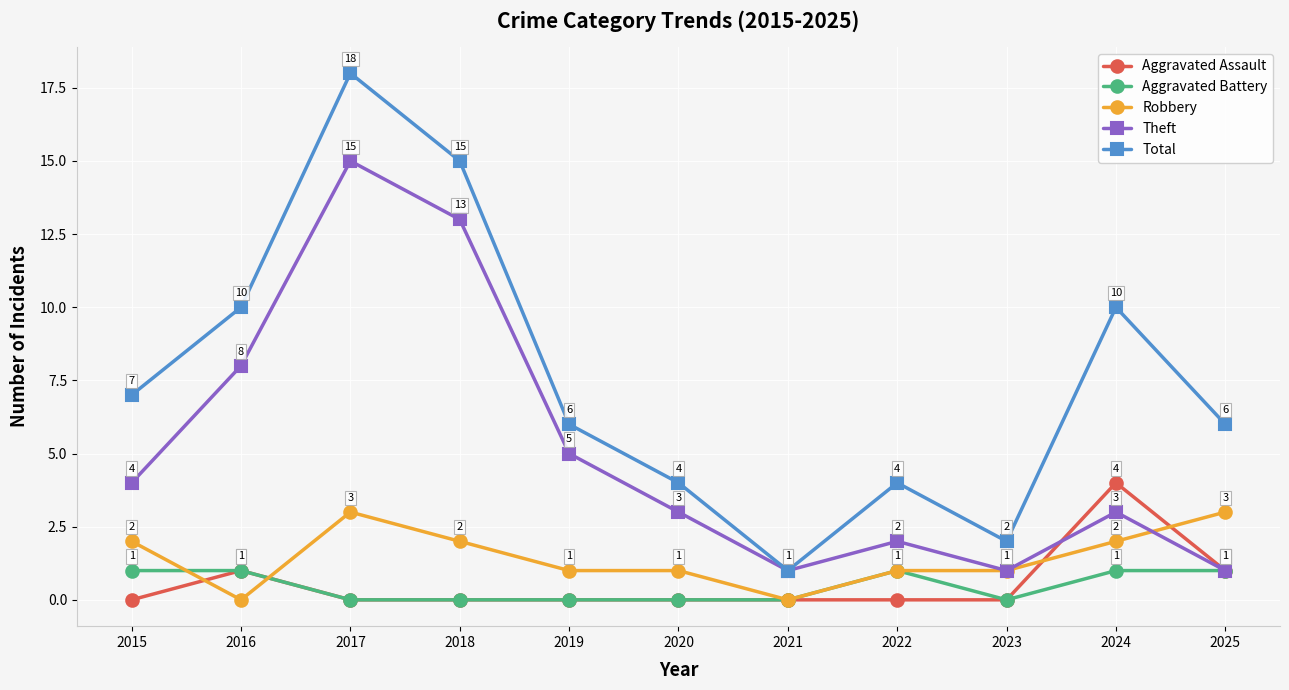

Reading left to right, transcribe all the data shown in this chart.

Aggravated Assault: 2015=0	2016=1	2017=0	2018=0	2019=0	2020=0	2021=0	2022=0	2023=0	2024=4	2025=1
Aggravated Battery: 2015=1	2016=1	2017=0	2018=0	2019=0	2020=0	2021=0	2022=1	2023=0	2024=1	2025=1
Robbery: 2015=2	2016=0	2017=3	2018=2	2019=1	2020=1	2021=0	2022=1	2023=1	2024=2	2025=3
Theft: 2015=4	2016=8	2017=15	2018=13	2019=5	2020=3	2021=1	2022=2	2023=1	2024=3	2025=1
Total: 2015=7	2016=10	2017=18	2018=15	2019=6	2020=4	2021=1	2022=4	2023=2	2024=10	2025=6